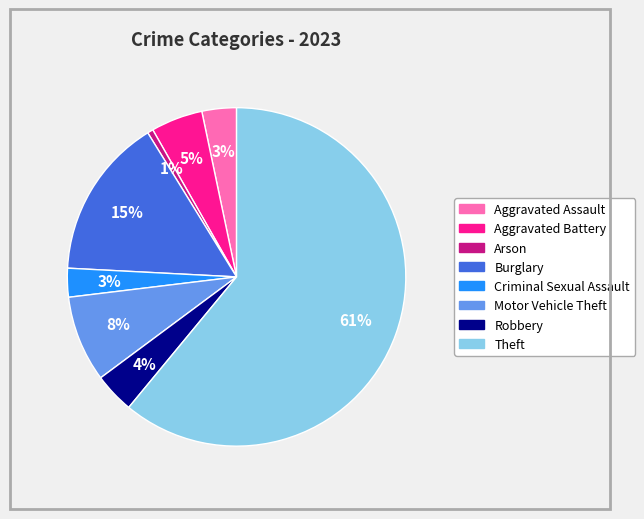

True or false: Arson accounts for 1% of the total.

True